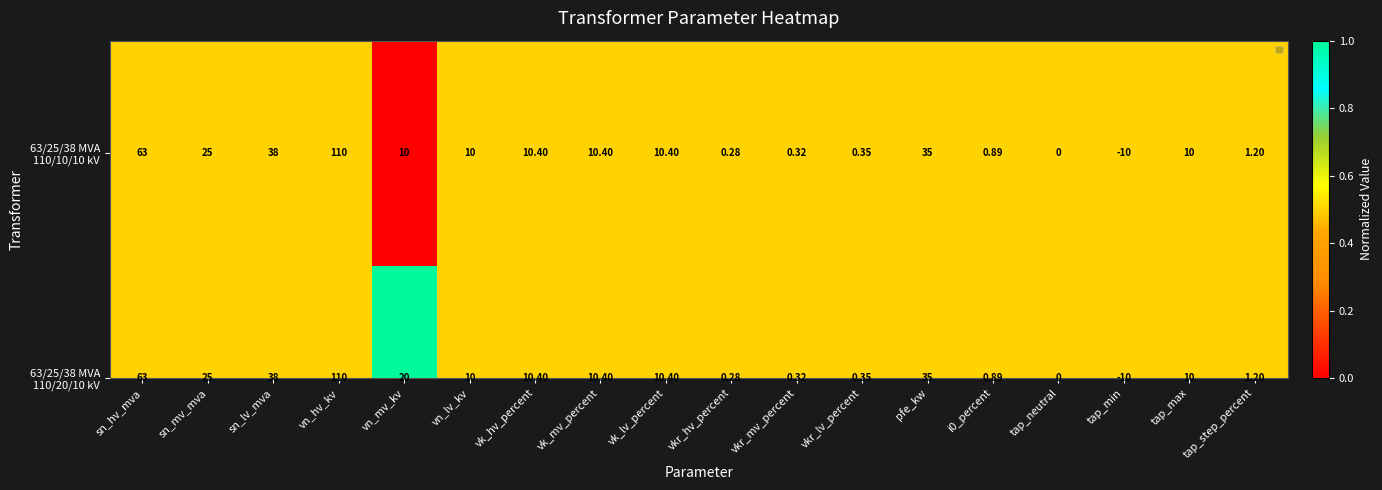

Is it true that the value at tap_step_percent is 0.5?

True